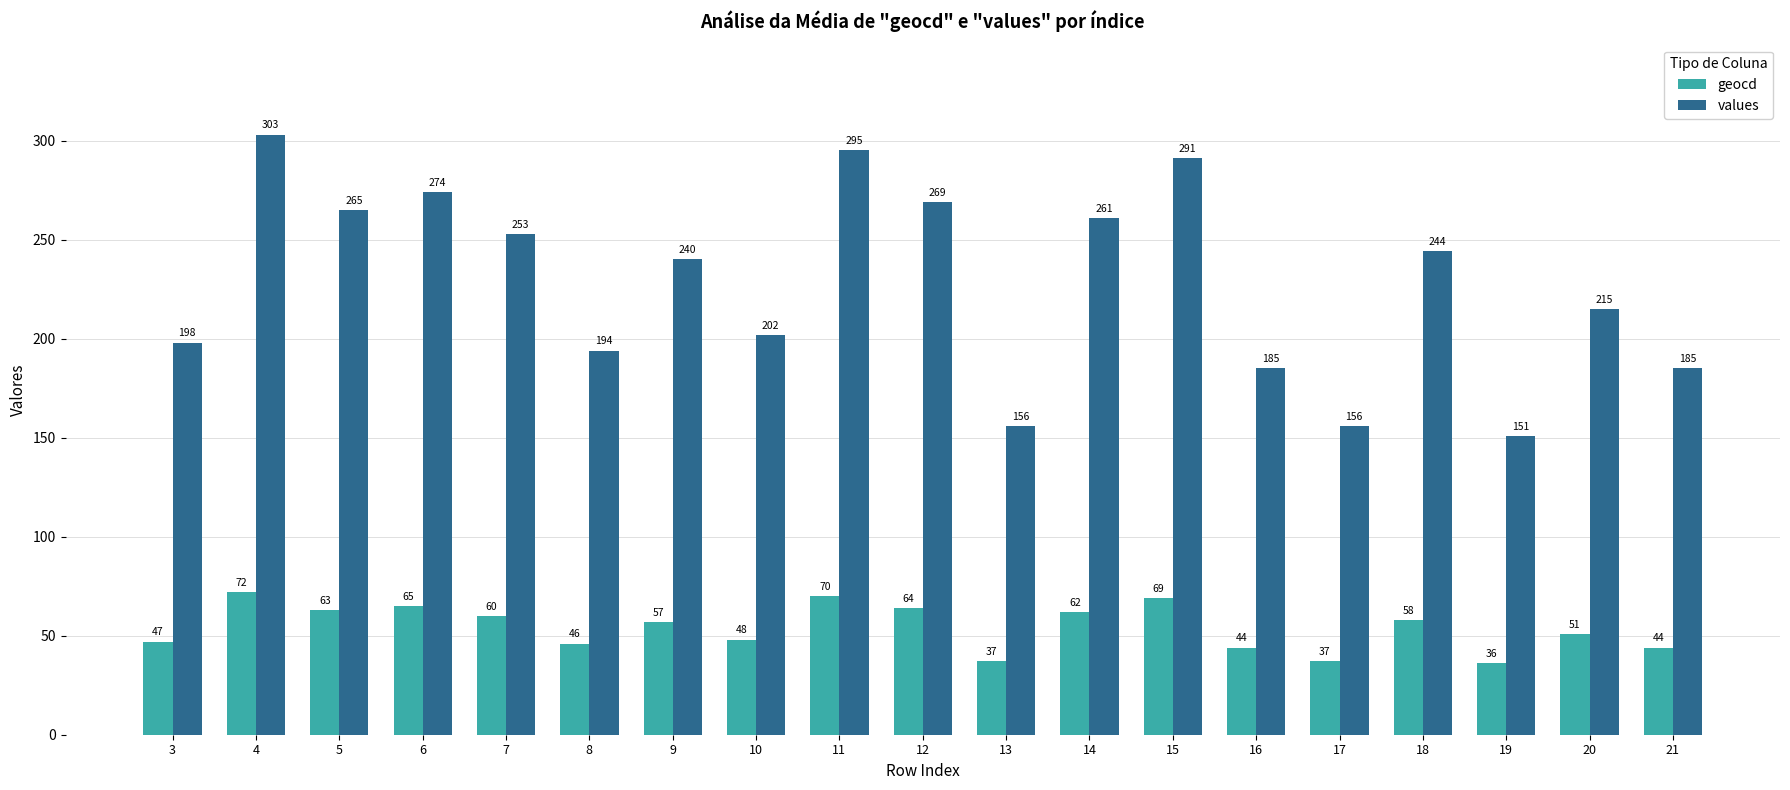

At which label does geocd reach its minimum?

19